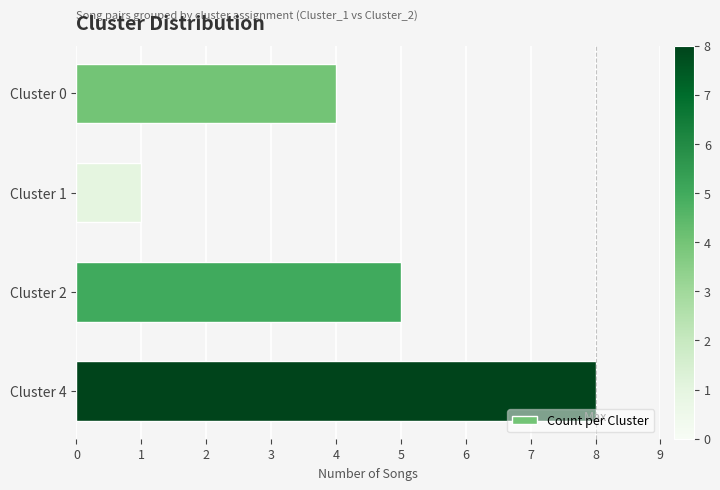

What is the difference between the maximum and minimum values?

7